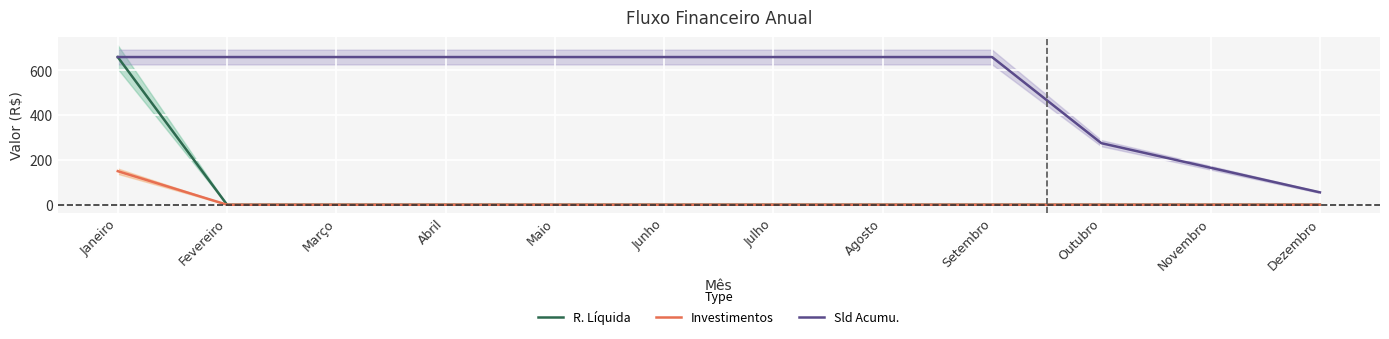

What is the label of the 11th point from the left?

Novembro